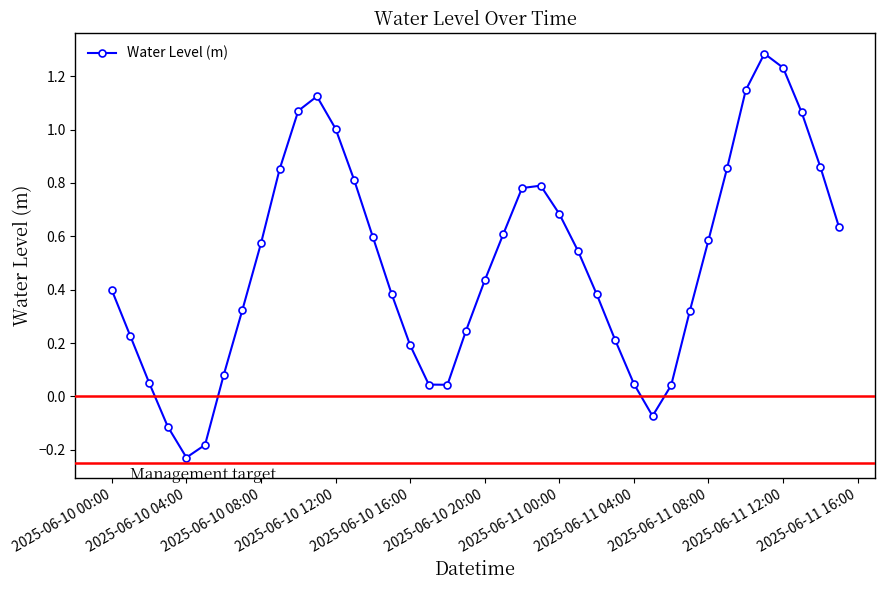

What is the difference between the maximum and minimum values?

1.5